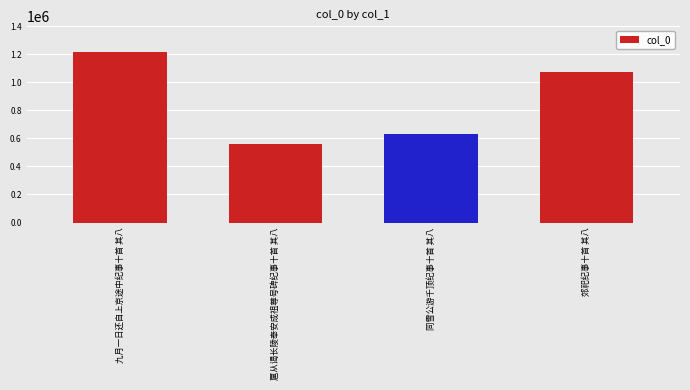

Reading right to left, extract all data points from this chart.

1076113	632717	561668	1215964